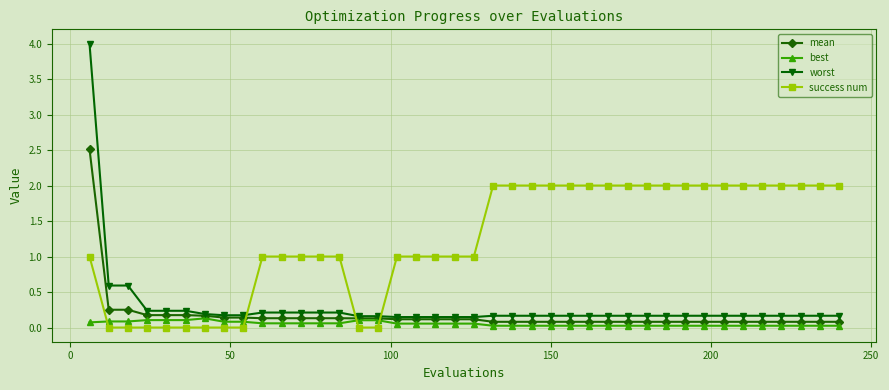

How many lines are shown in the chart?

4